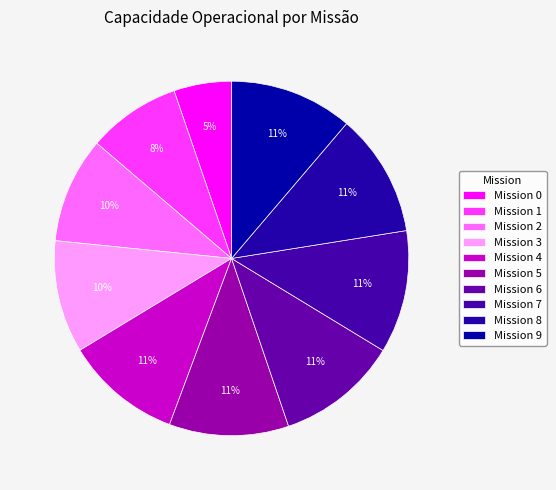

How many segments does this pie chart have?

10